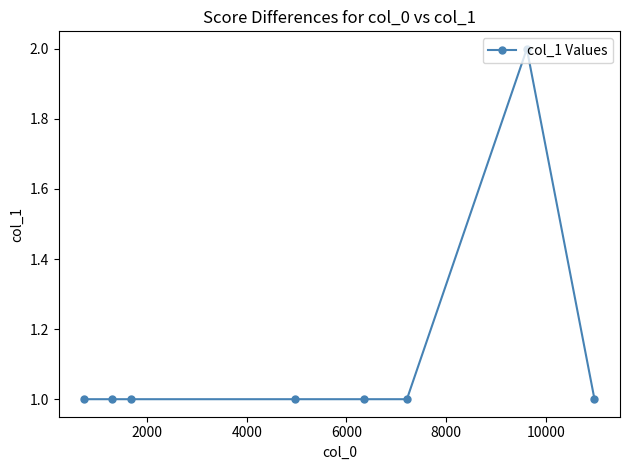

What is the value of the 4th point from the left?

1